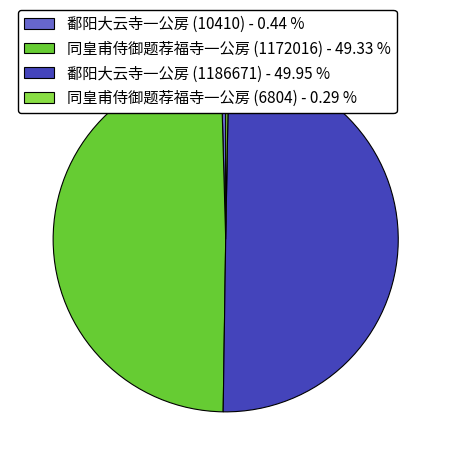

Does 同皇甫侍御题荐福寺一公房 (6804) - 0.29 % account for over 50% of the chart?

No